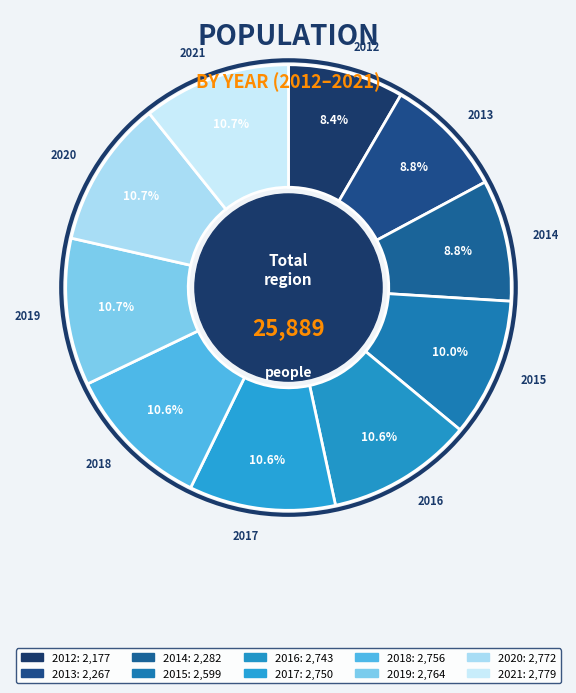

How many slices are in this pie chart?

10